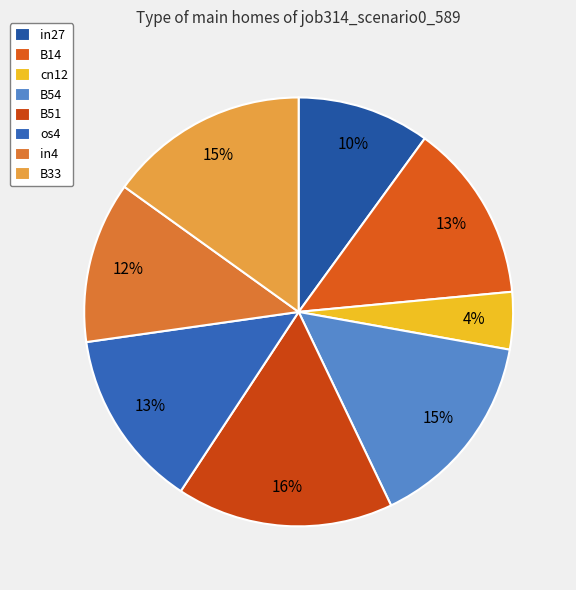

Between B51 and in4, which is larger?

B51